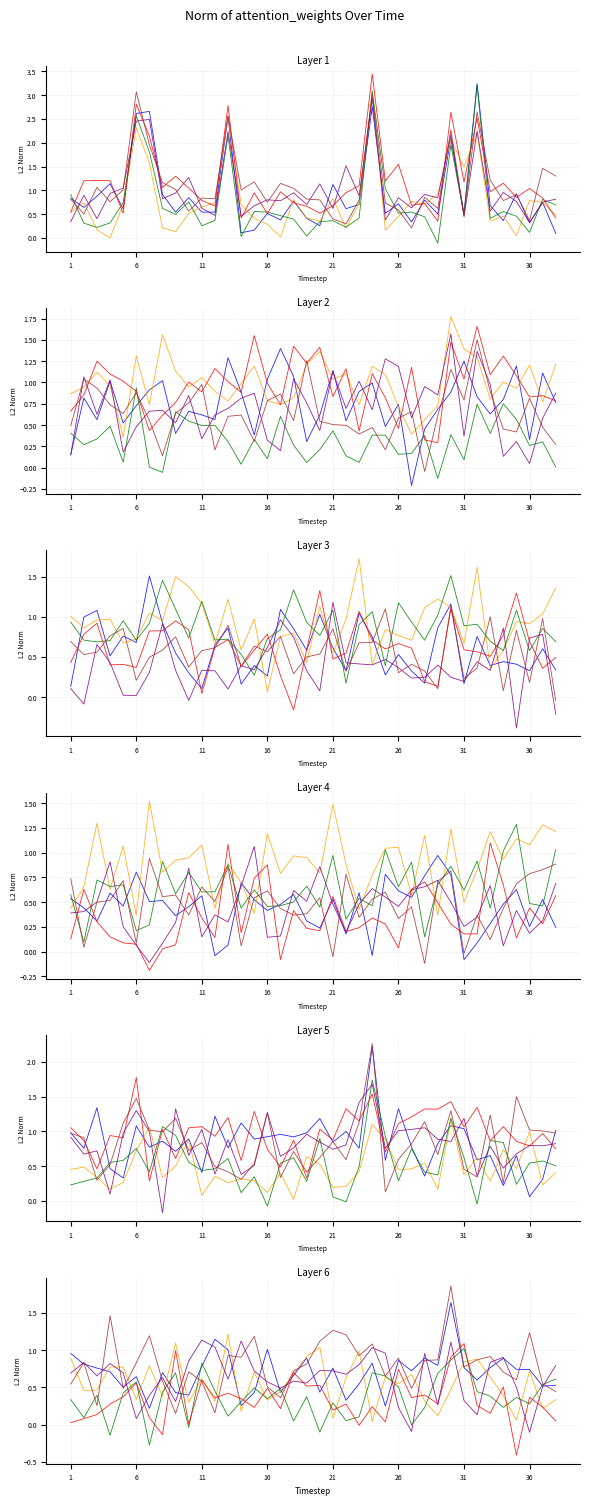

At 8, list the series in order from smallest to largest.

head_5, head_4, head_0, head_2, head_3, head_1